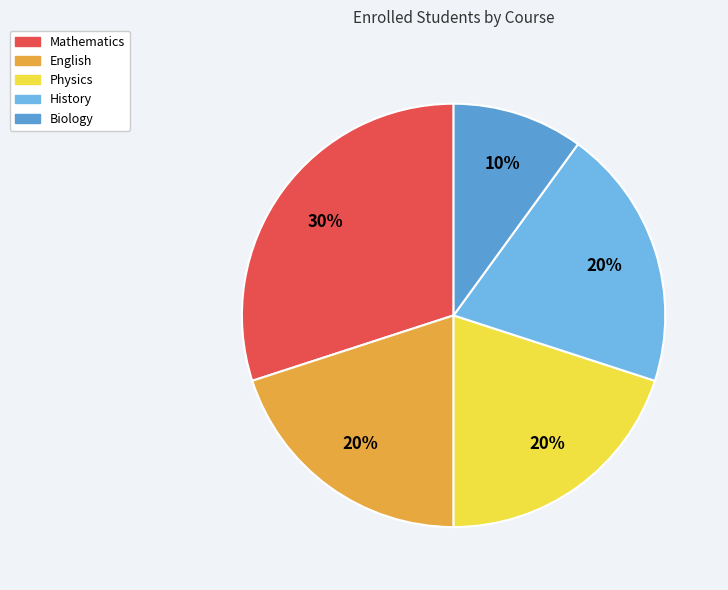

Approximately how many times larger is the value at Physics compared to Mathematics?

0.7